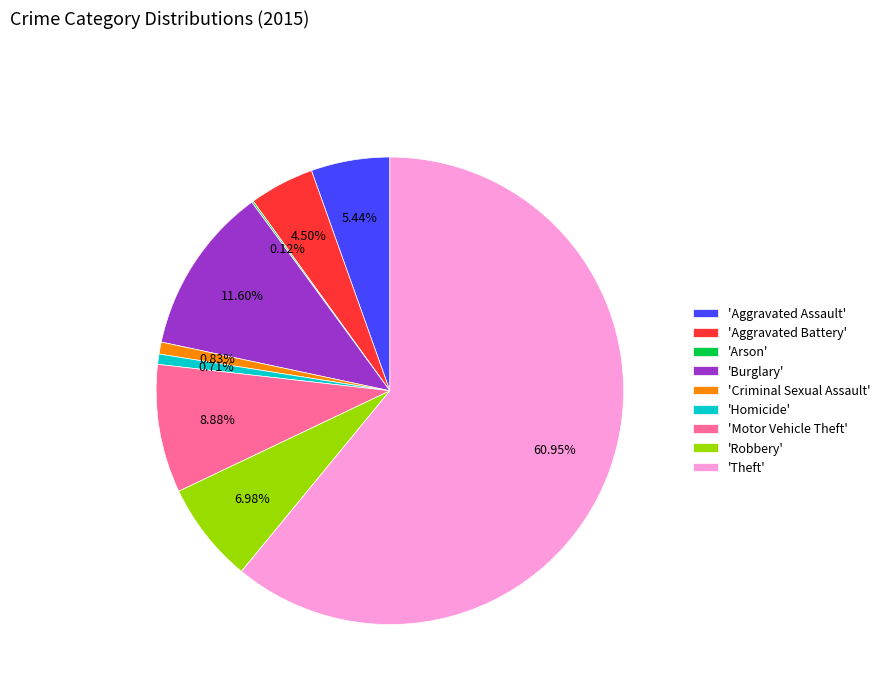

Which has a higher value, 'Burglary' or 'Homicide'?

'Burglary'